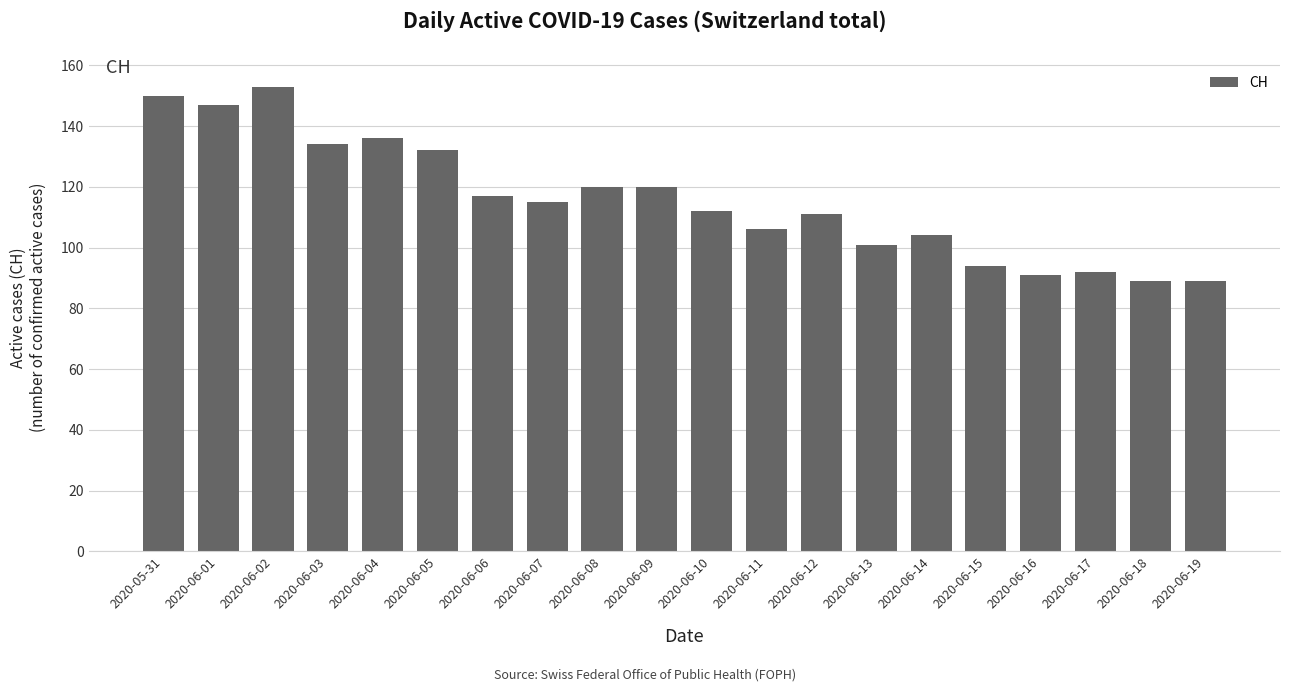

What is the sum of the values at 2020-06-05 and 2020-05-31?

282